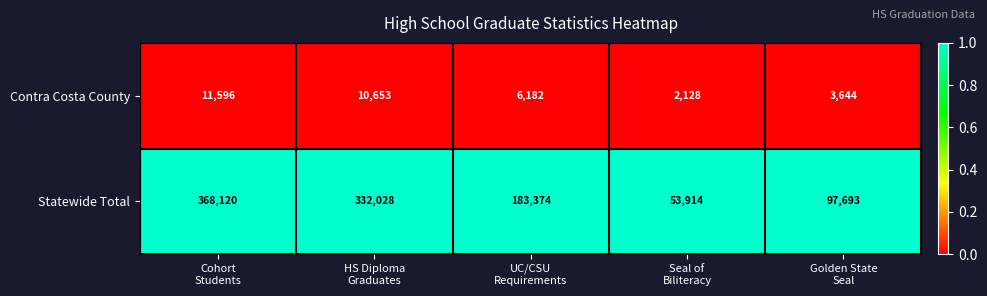

What is the highest value of the Contra Costa County series?

11596